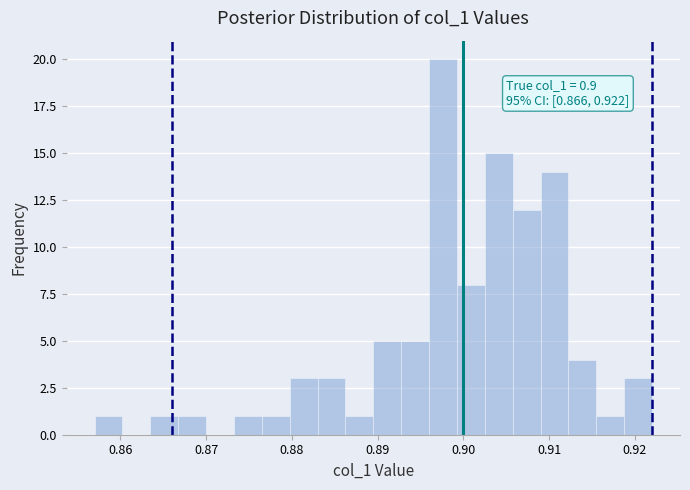

Around what value on the x-axis is the tallest bar? Give the approximate position of its centre, as read against the axis.

0.898